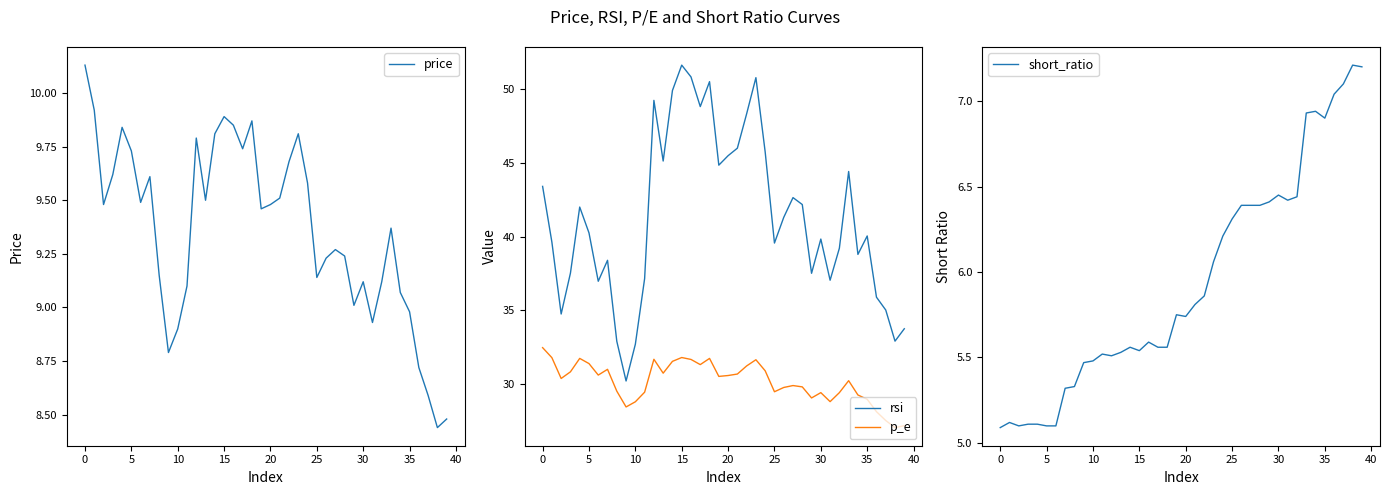

The value of p_e at 25 is 53.0. True or false?

False